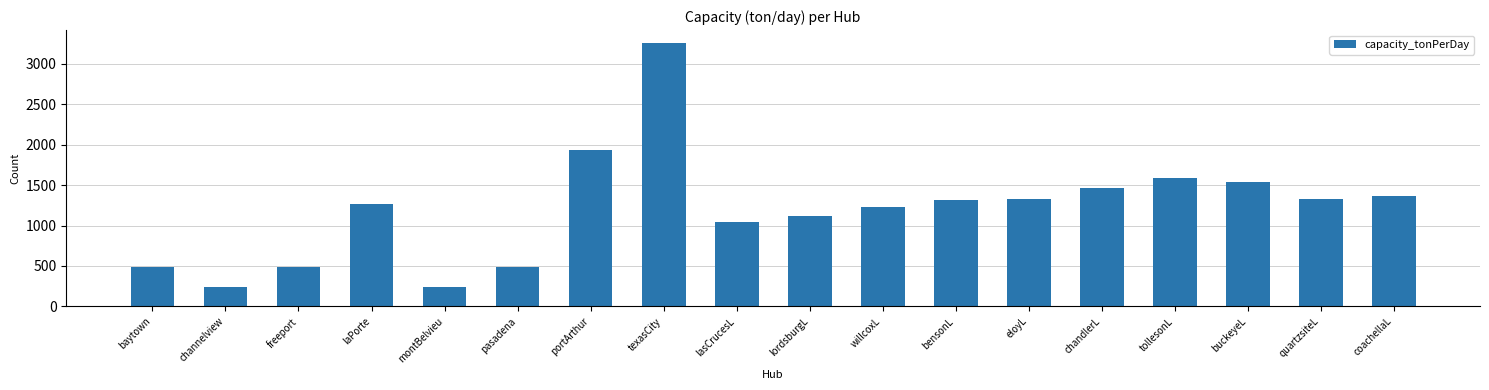

Approximately how many times larger is the value at tollesonL compared to chandlerL?

1.1